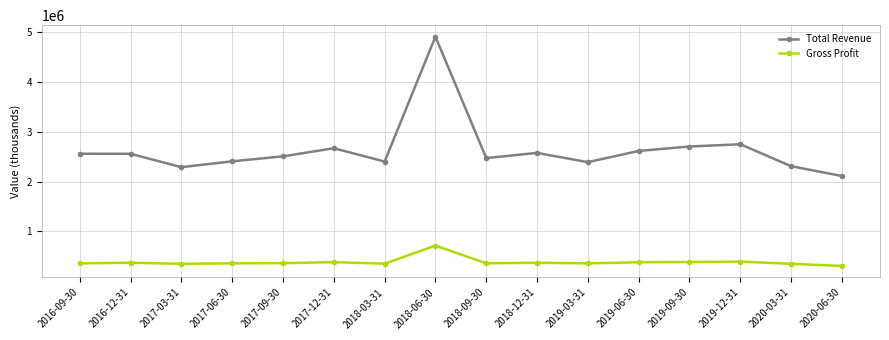

Does the chart have visible grid lines?

Yes